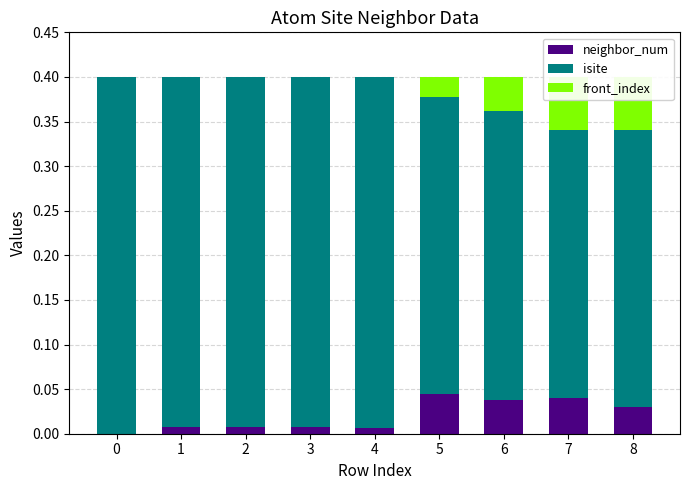

Which category has the highest value in the front_index series?

7